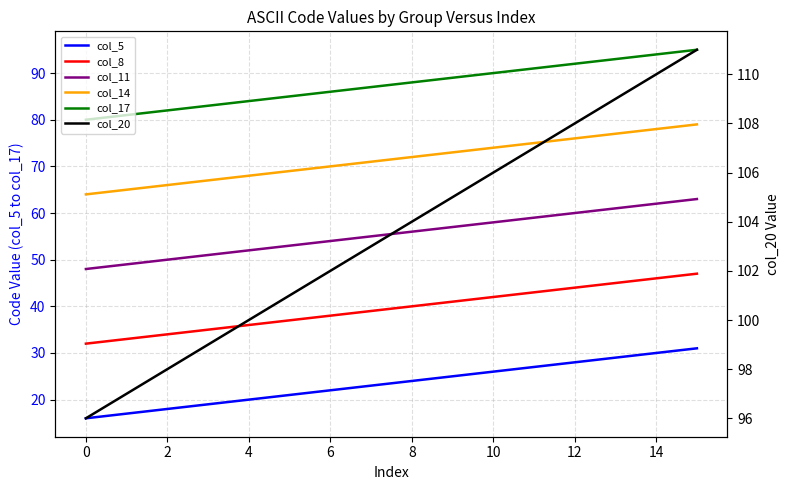

Which series has the largest total across all categories?

col_20